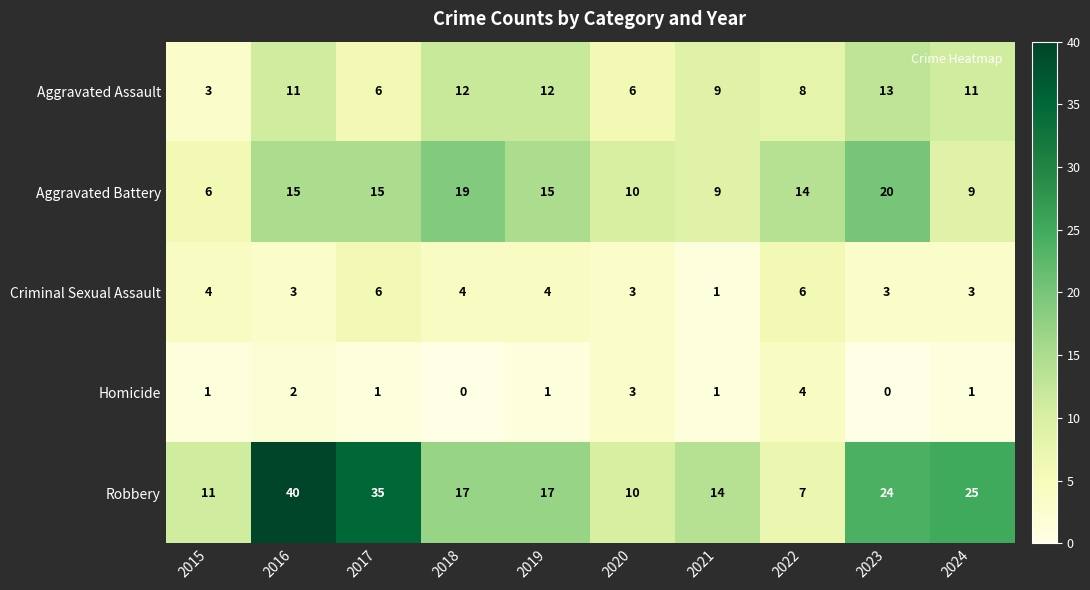

At which category is the sum across all series the highest?

2016